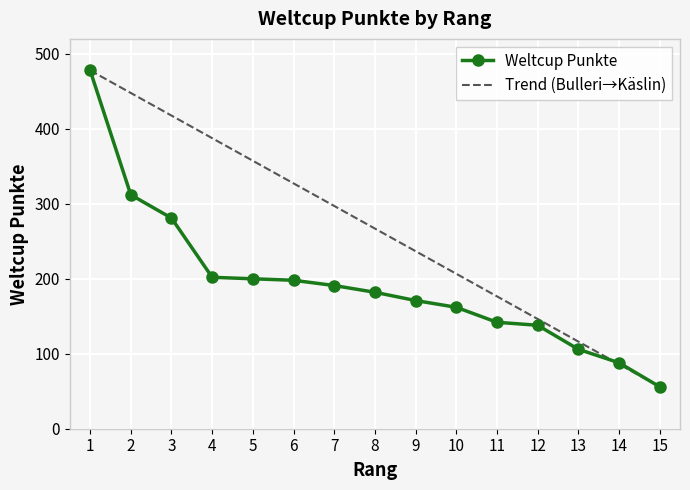

What is the difference between the maximum and minimum values?

422